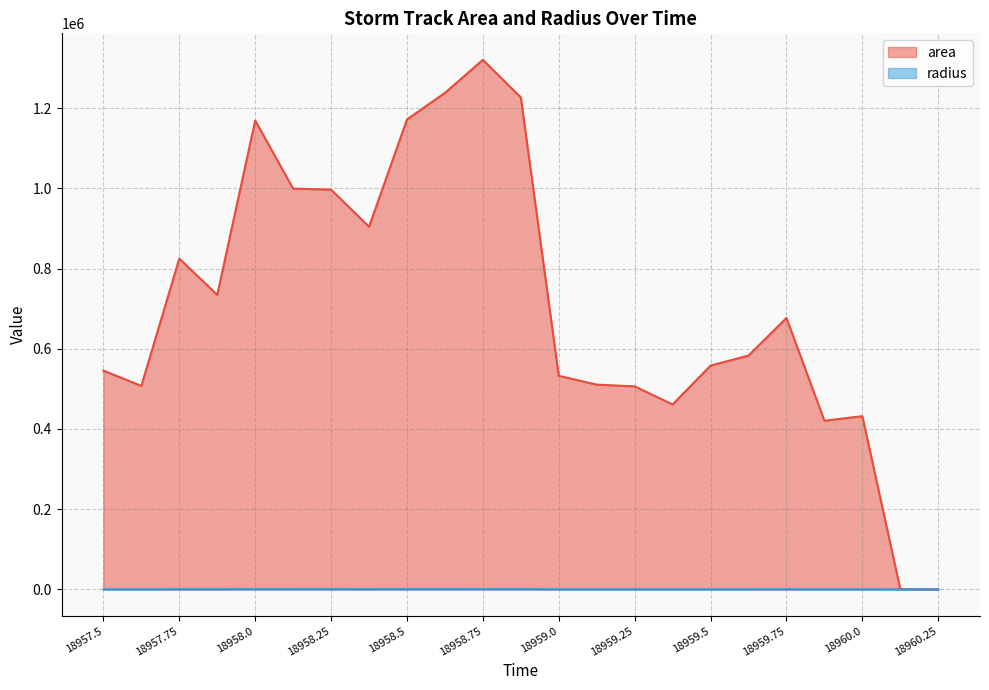

How many positive values does the radius series have?

22